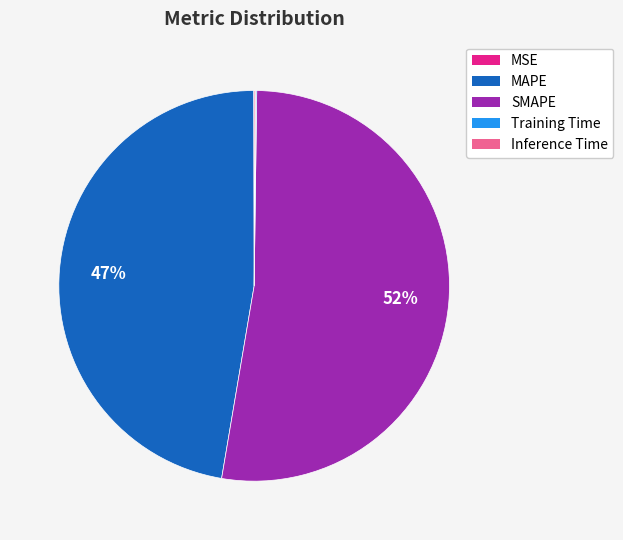

The SMAPE slice represents 43% of the pie. True or false?

False